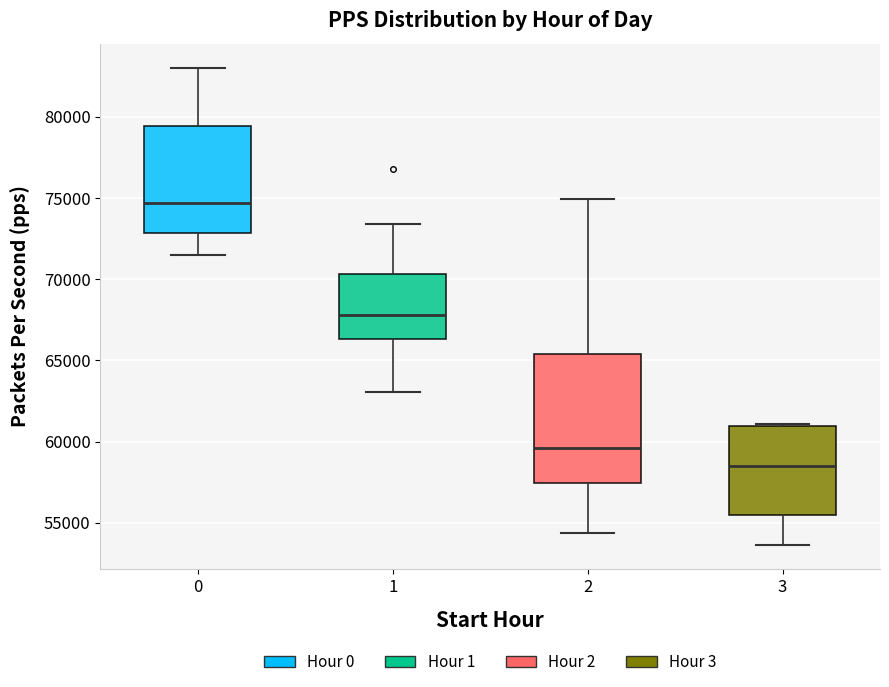

Which box's median line is the highest?

0